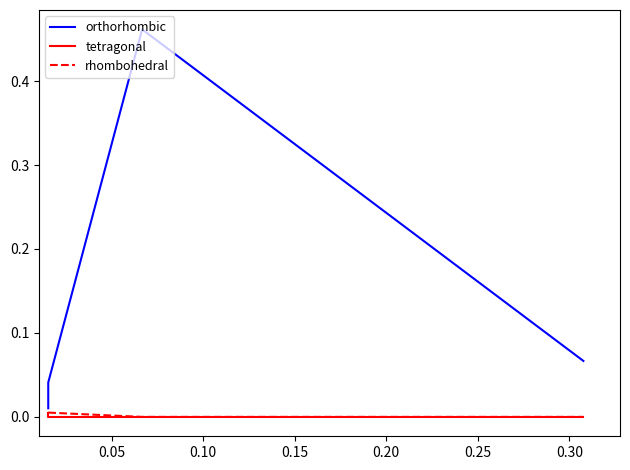

What is the difference between the maximum and minimum values in the orthorhombic series?

0.5